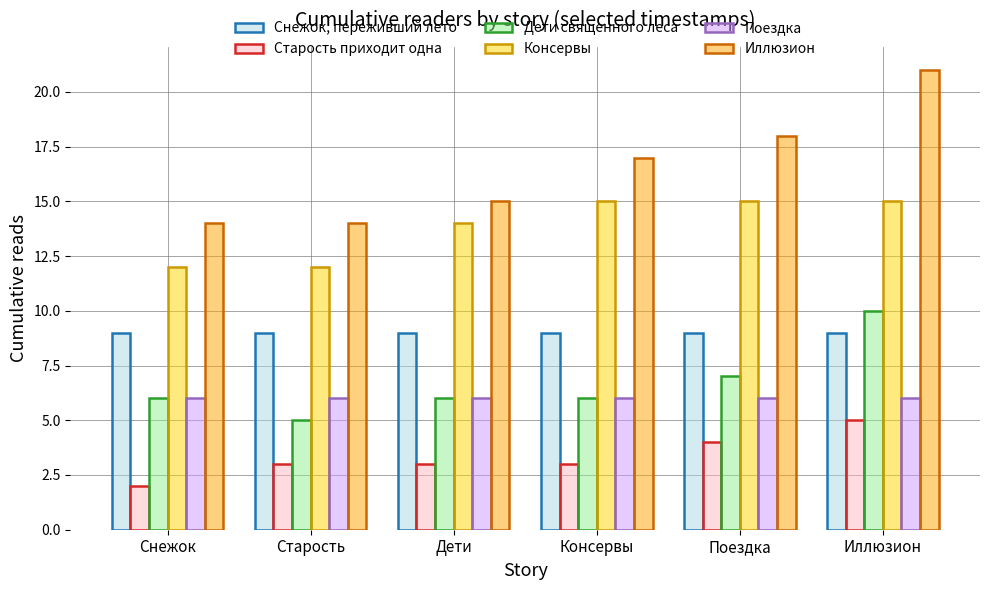

True or false: Старость приходит одна has a value of 3 at Старость.

True